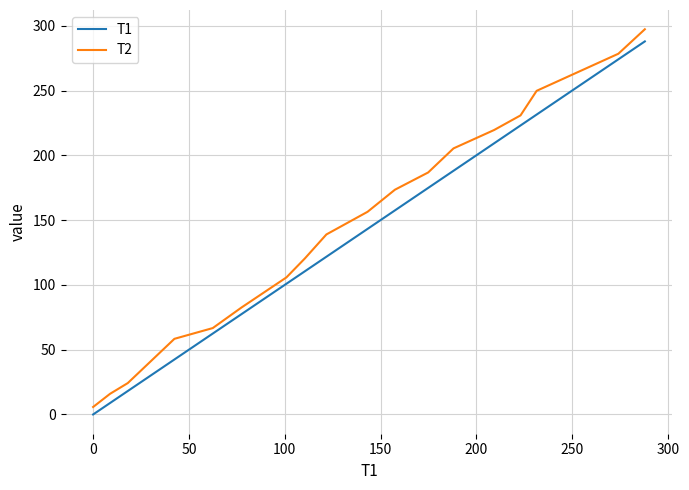

What is the difference between the maximum and minimum values in the T1 series?

287.9